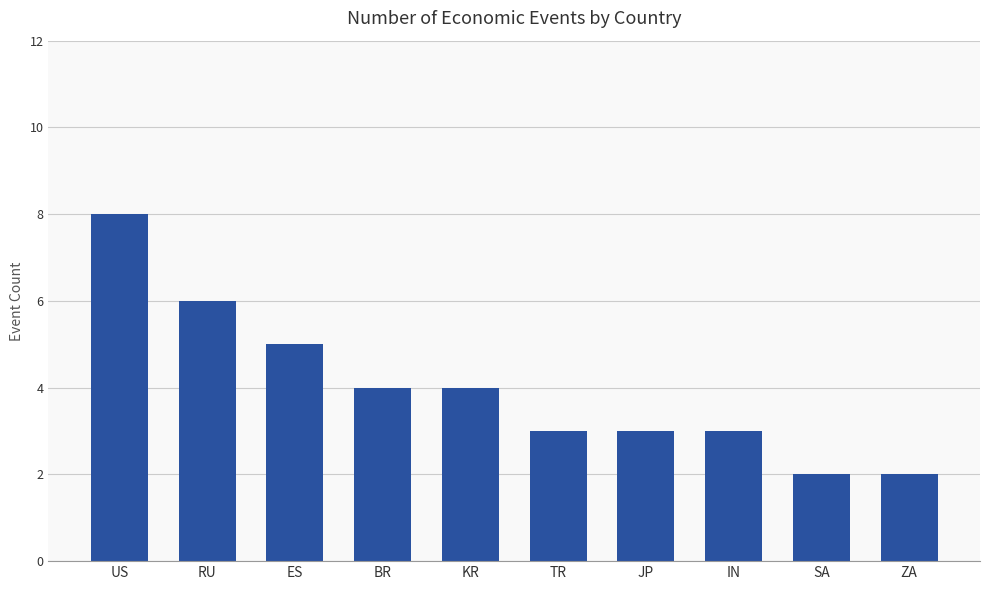

What is the ratio of the value at IN to the value at ZA?

1.5